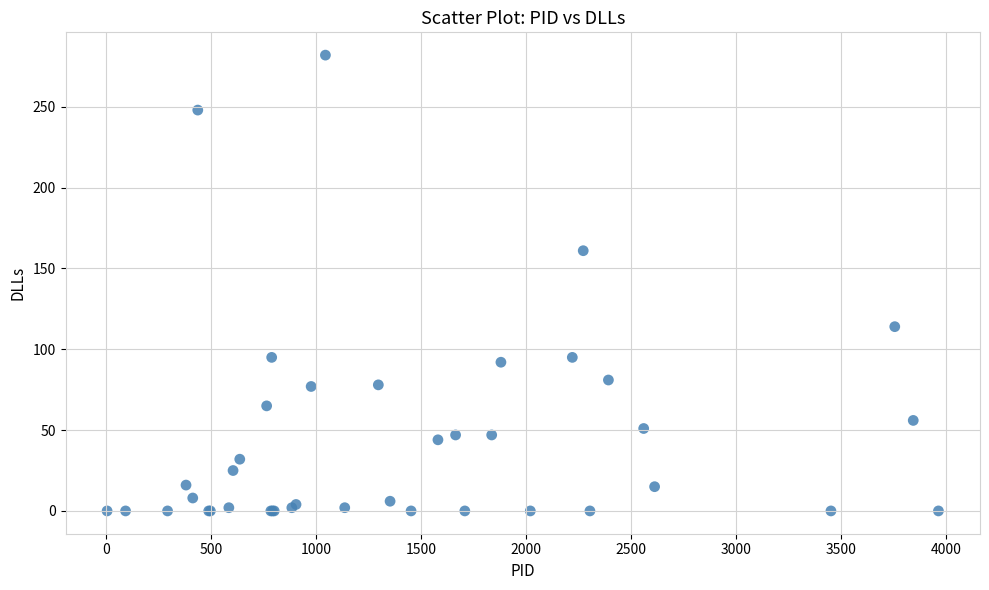

What Y value in the scatter plot is closest to 141?

161